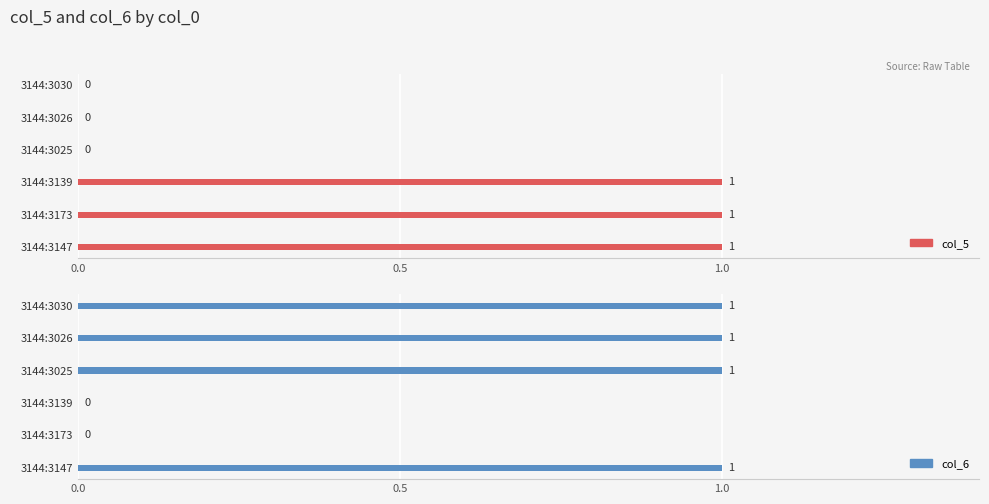

List the series in order of their overall mean, highest first.

col_6, col_5